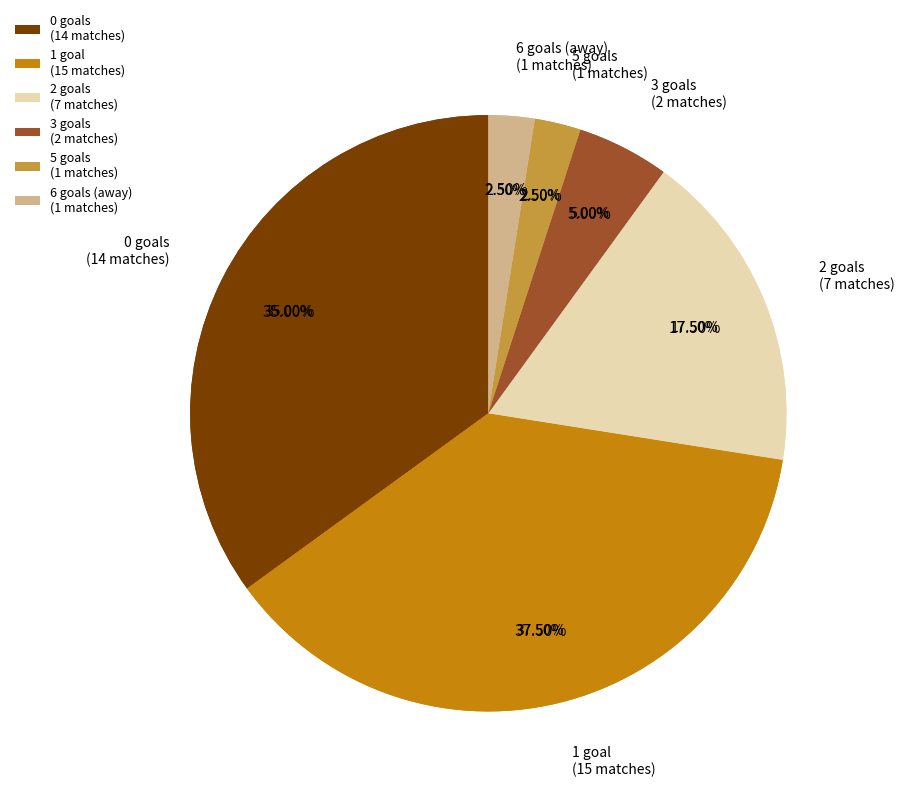

Between D and A, which is larger?

D